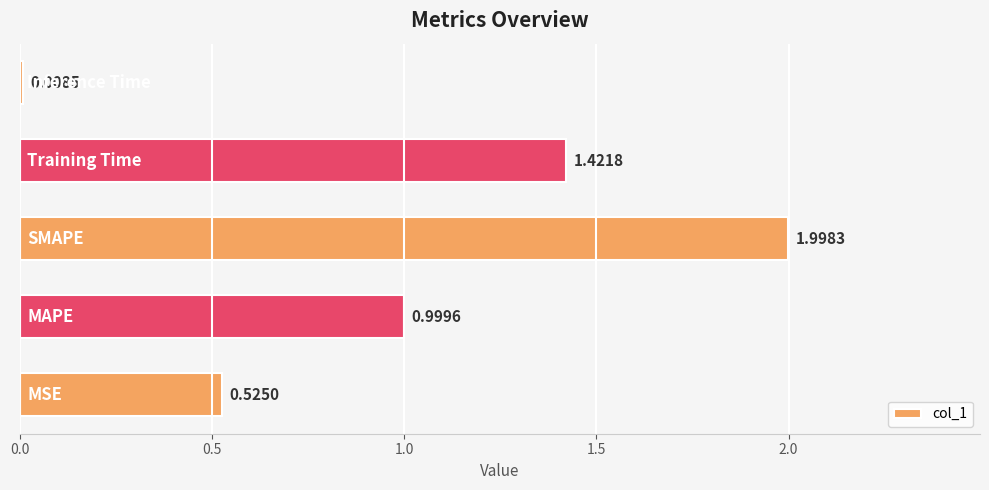

Count the number of categories in the chart.

5